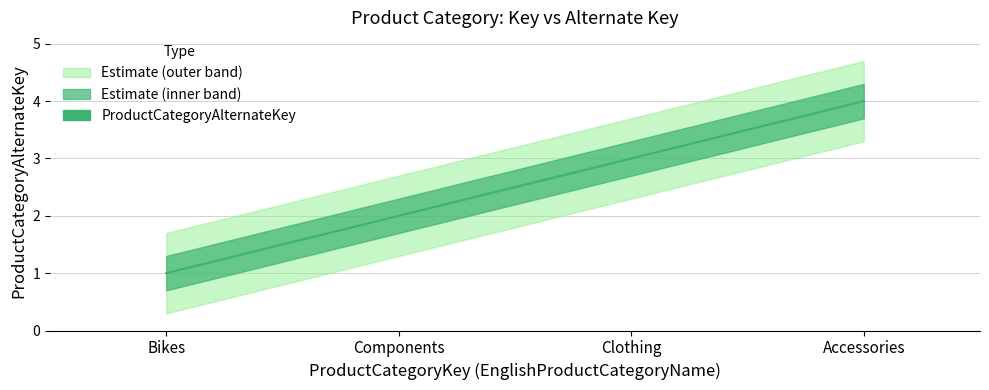

What value does the data have at Bikes?

1